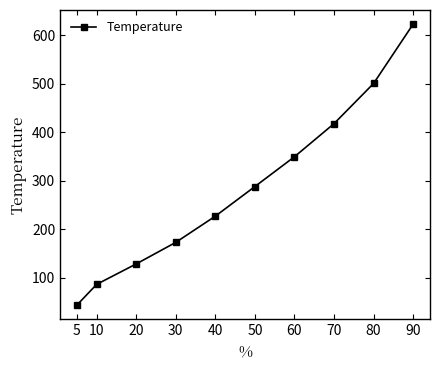

What is the difference between the values at 40 and 30?

54.0